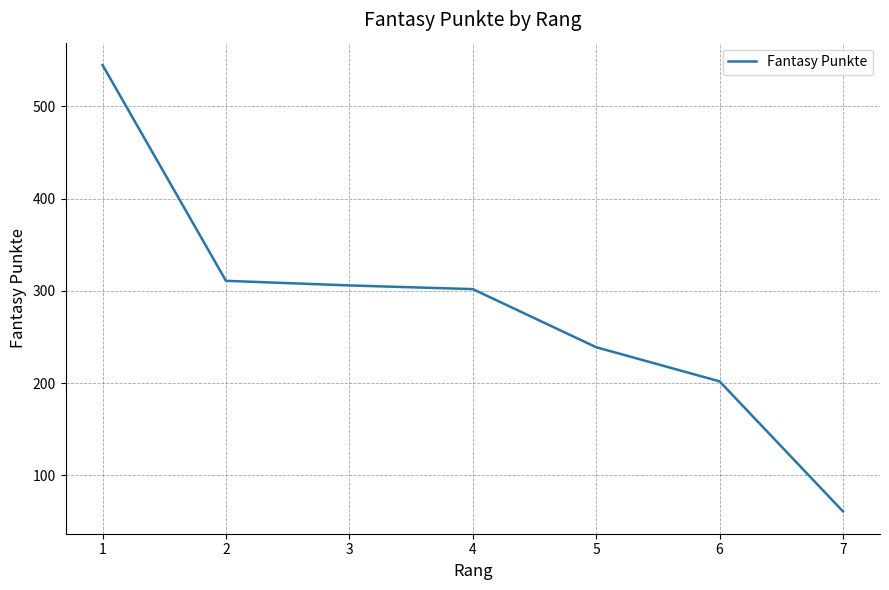

True or false: there are more than 1 points higher than both neighbors.

False